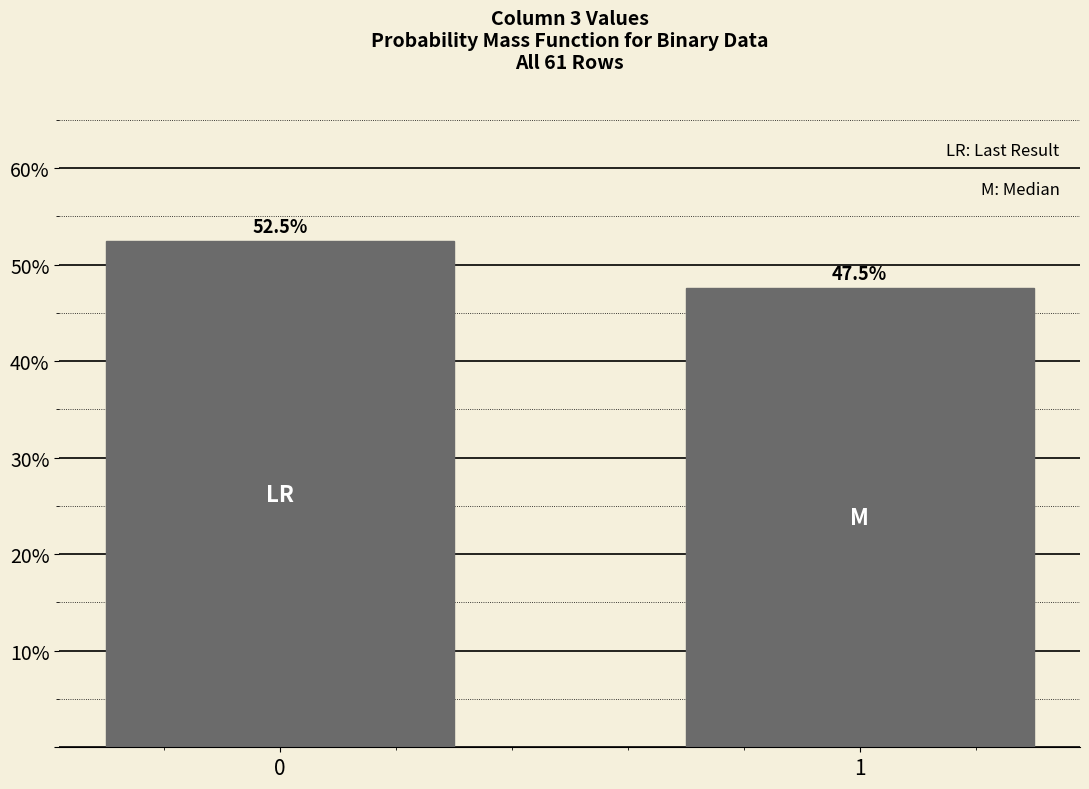

Reading right to left, what are all the values shown in this chart?

1=47.5	0=52.5